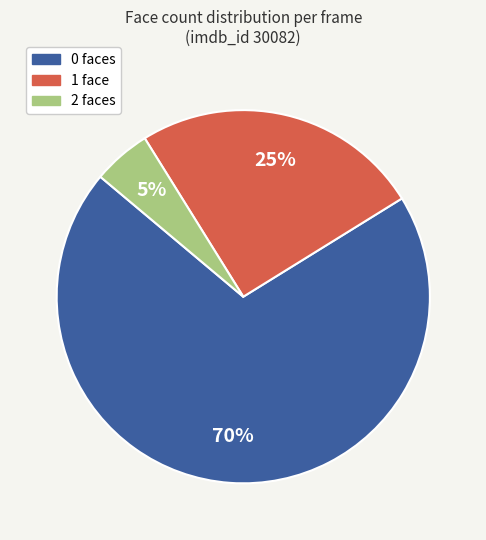

Is there a majority slice in this chart?

Yes